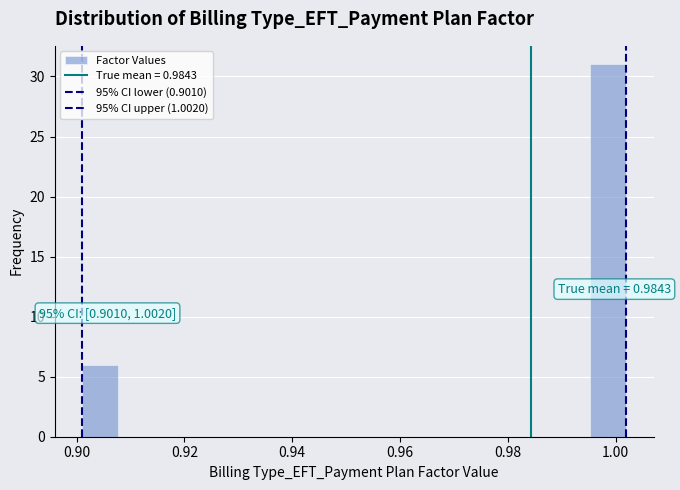

Around what value on the x-axis is the tallest bar? Give the approximate position of its centre, as read against the axis.

0.998